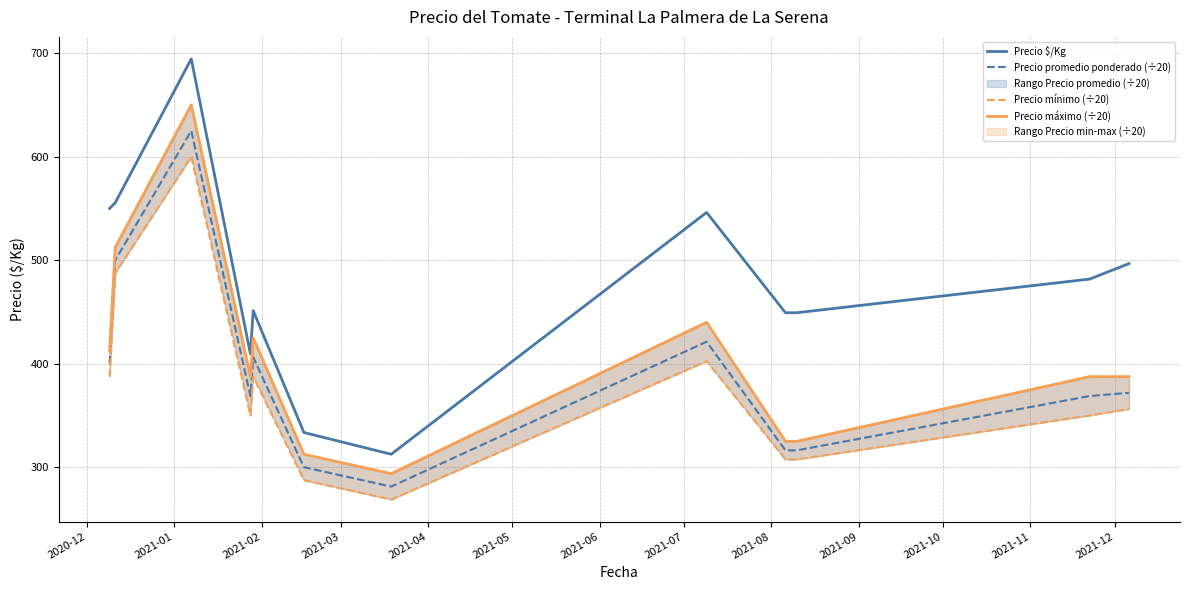

True or false: Precio promedio ponderado (÷20) and Precio $/Kg intersect in this chart.

False